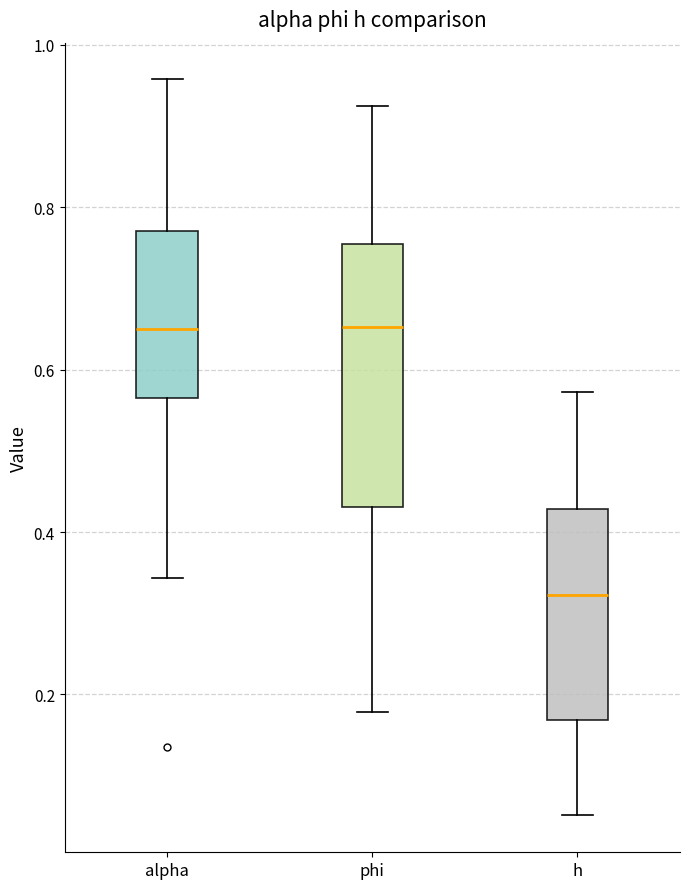

Comparing the boxes themselves (not the whiskers), which one is the tallest?

phi